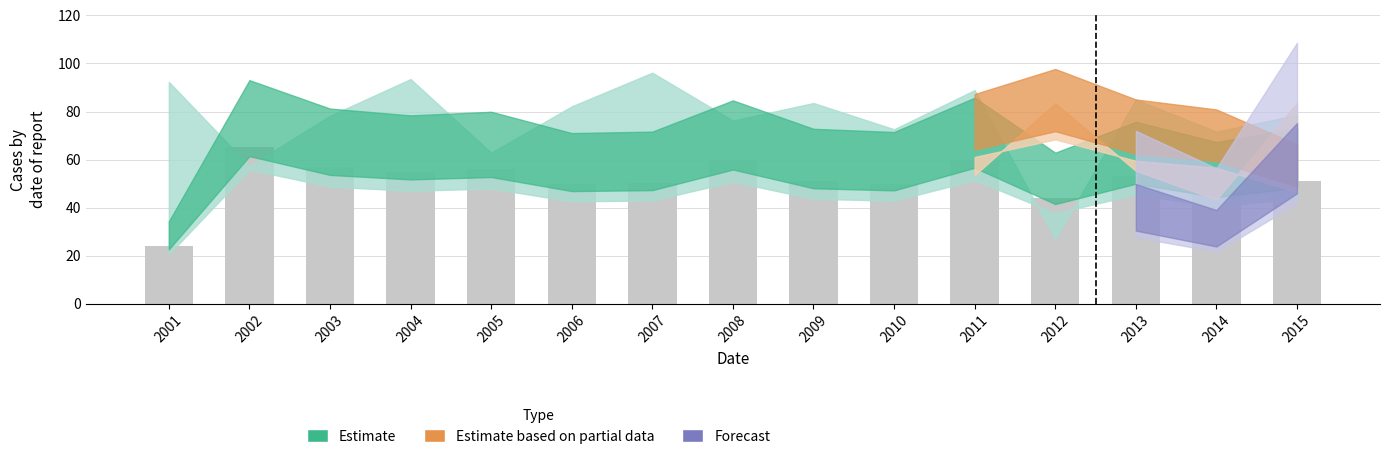

What is the average value?

51.5